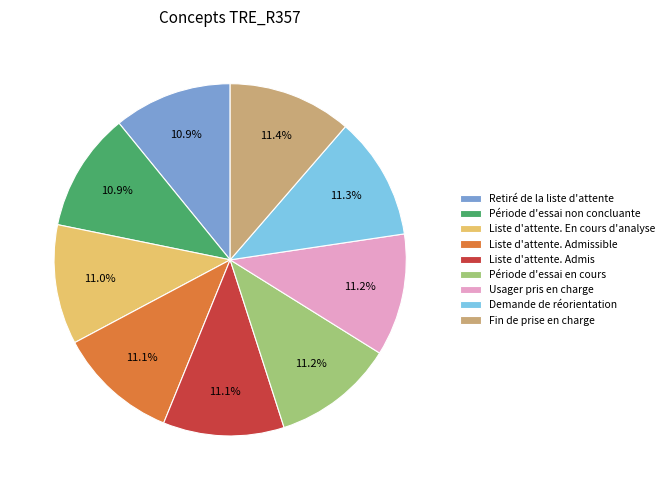

To the nearest percent, what is the combined percentage of Fin de prise en charge and Usager pris en charge?

23%